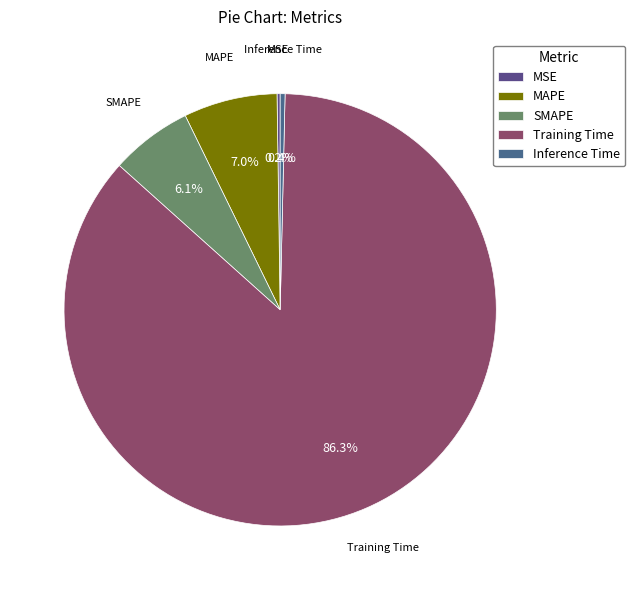

What is the largest slice in the pie chart?

Training Time